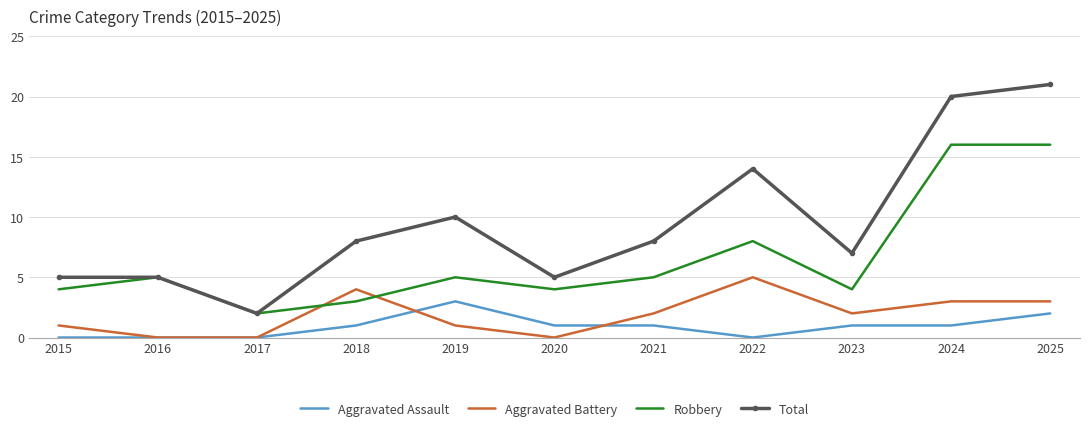

The value of Aggravated Battery at 2025 is 4. True or false?

False